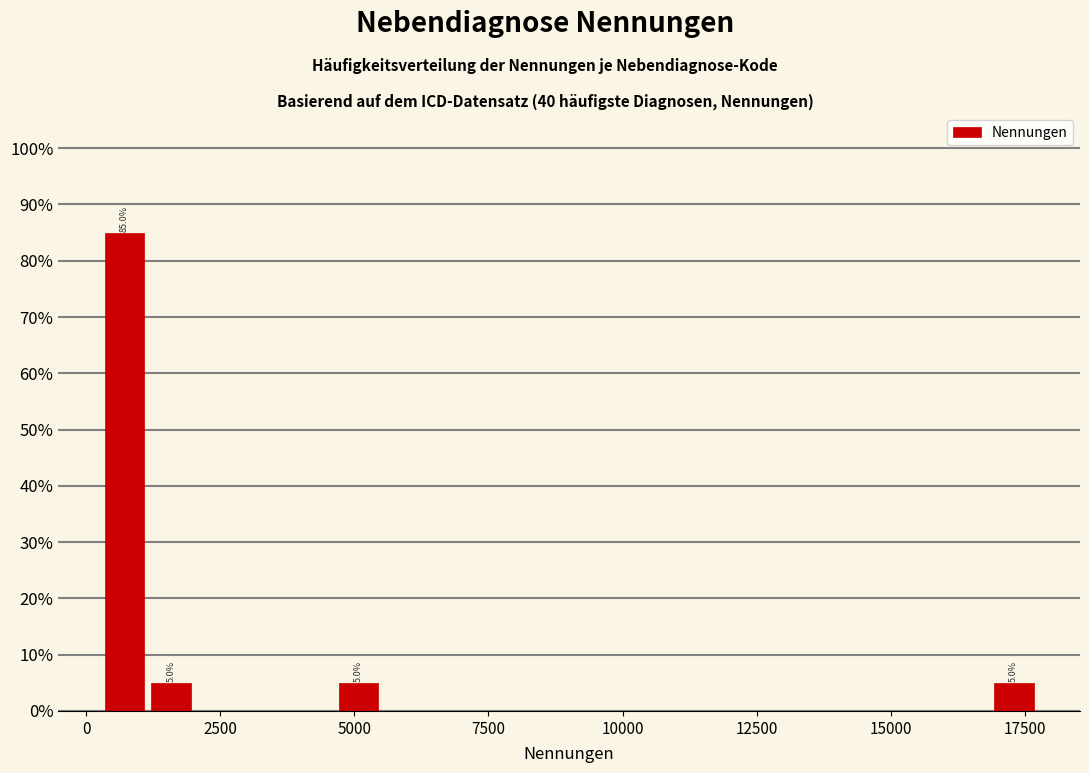

Around what value on the x-axis is the tallest bar? Give the approximate position of its centre, as read against the axis.

500